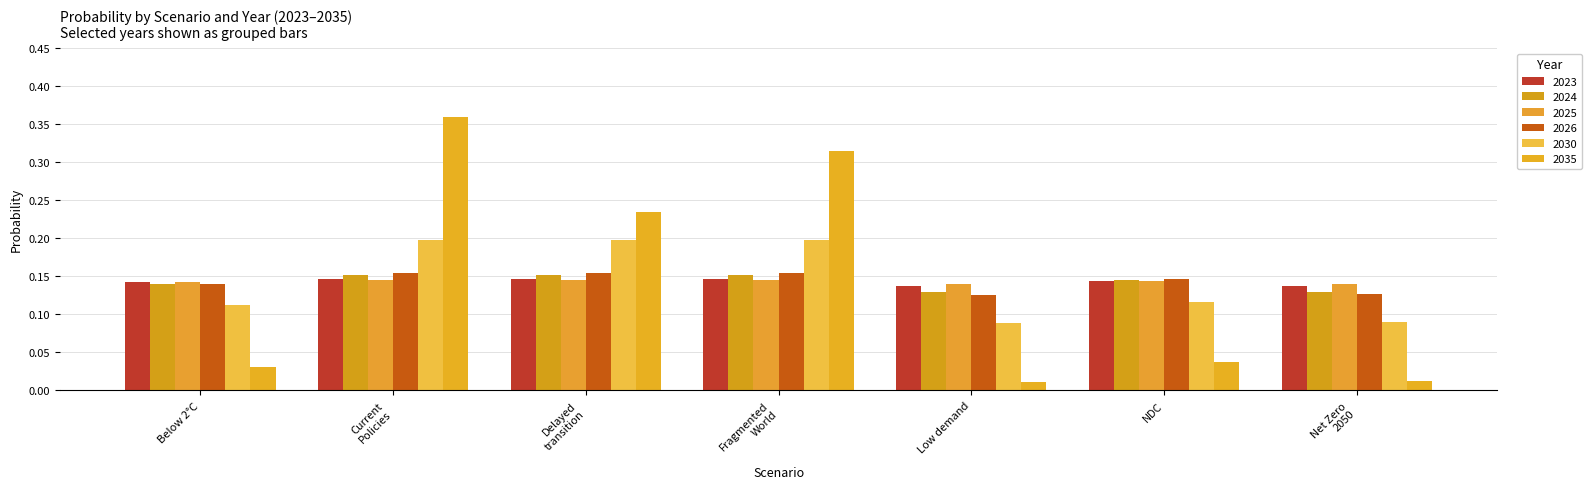

Count the number of categories in the chart.

7